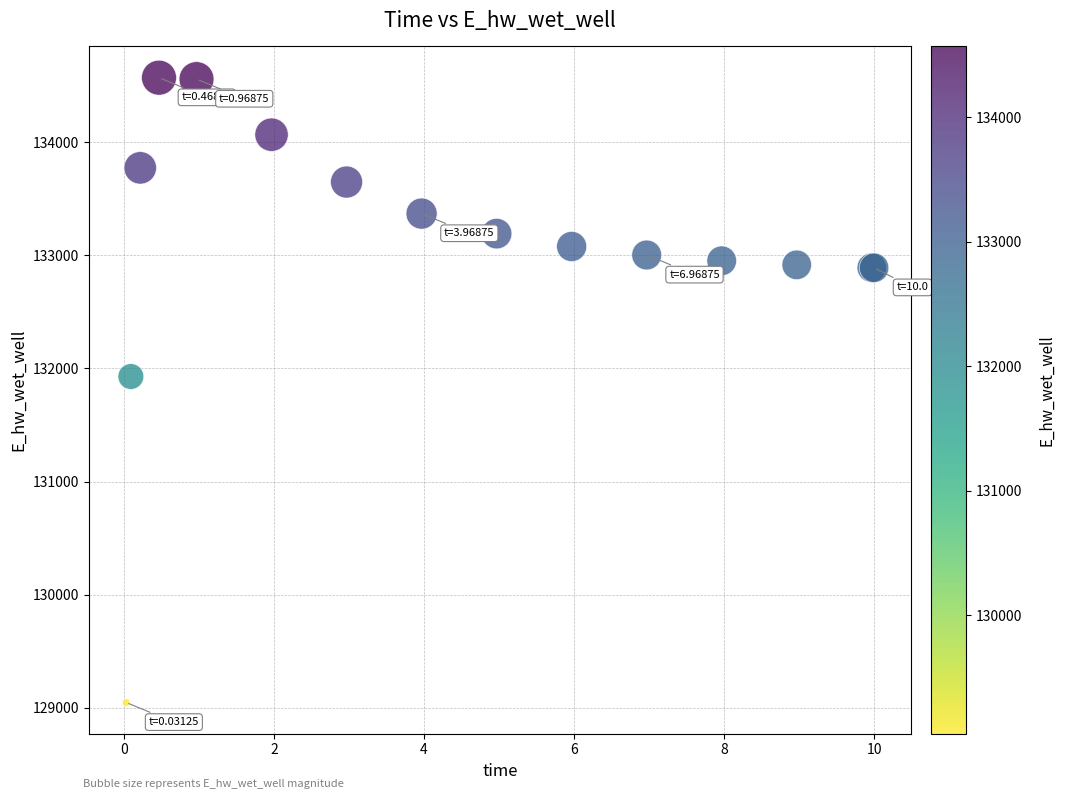

What Y value in the scatter plot is closest to 131809?

131929.0